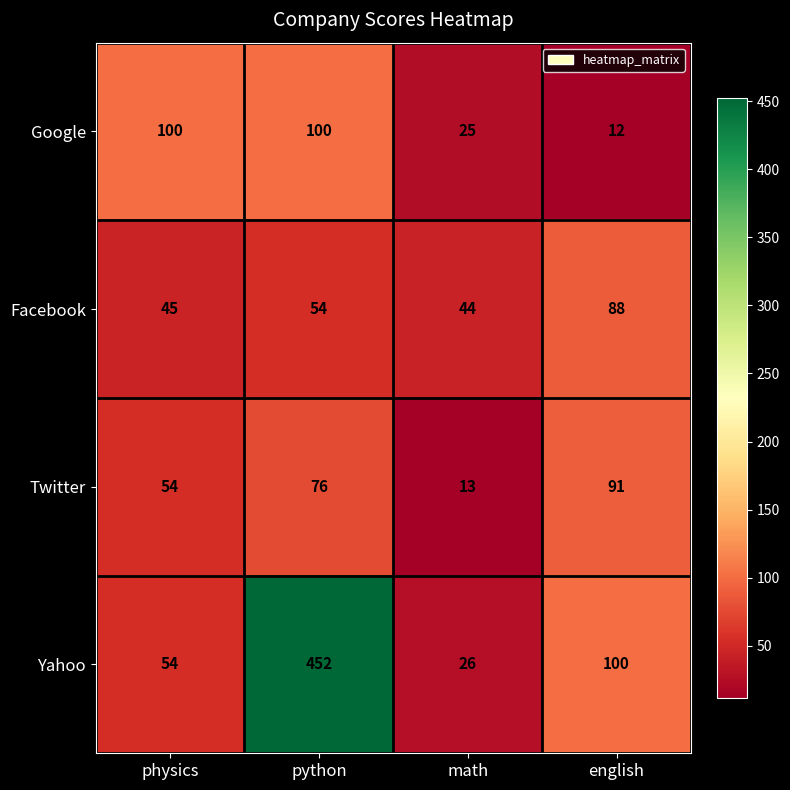

How many data points does each series have?

4